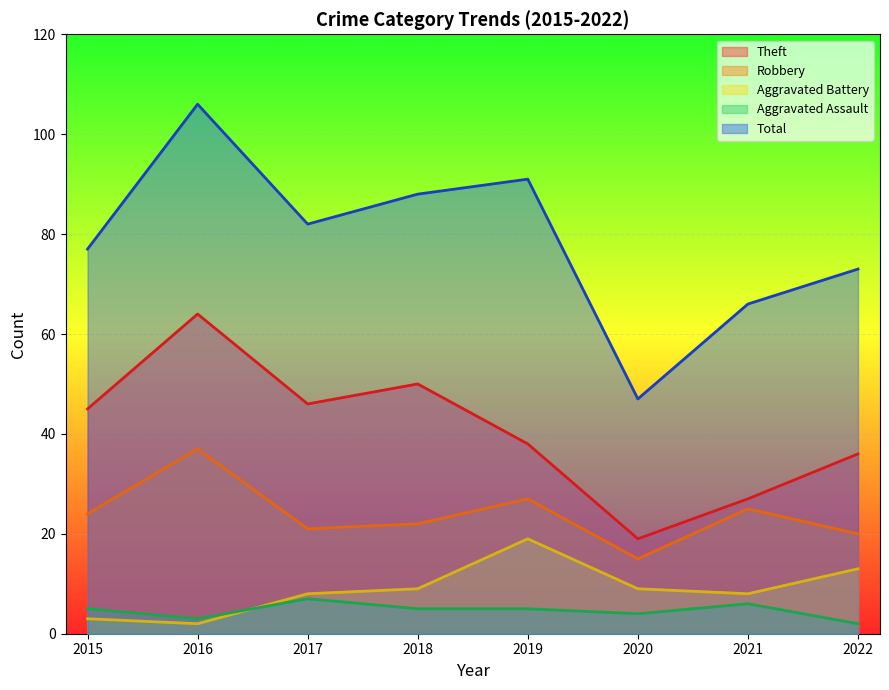

List the series in order of their peak value, highest first.

Total, Theft, Robbery, Aggravated Battery, Aggravated Assault